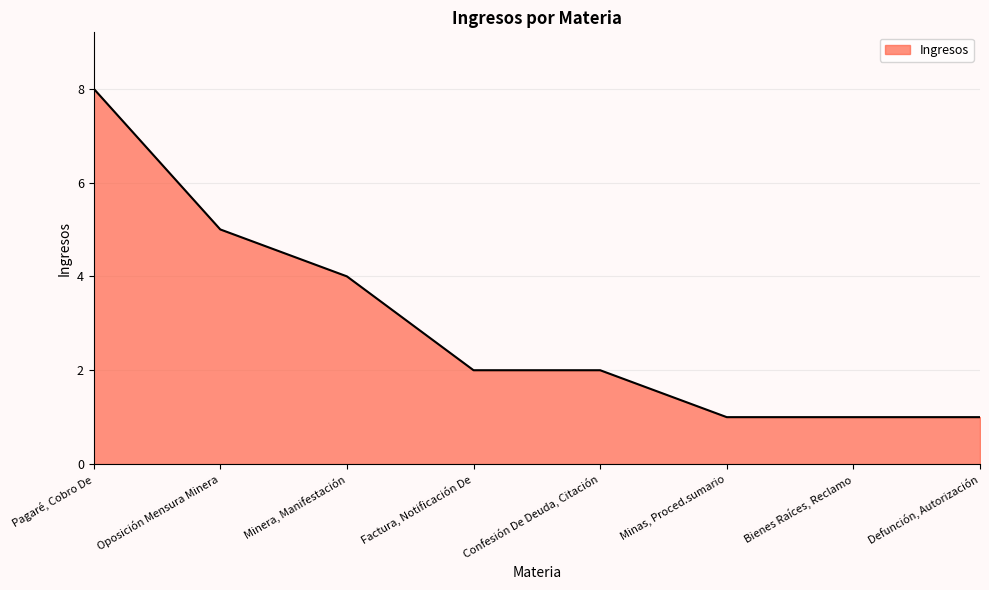

What is the difference between the maximum and minimum values?

7